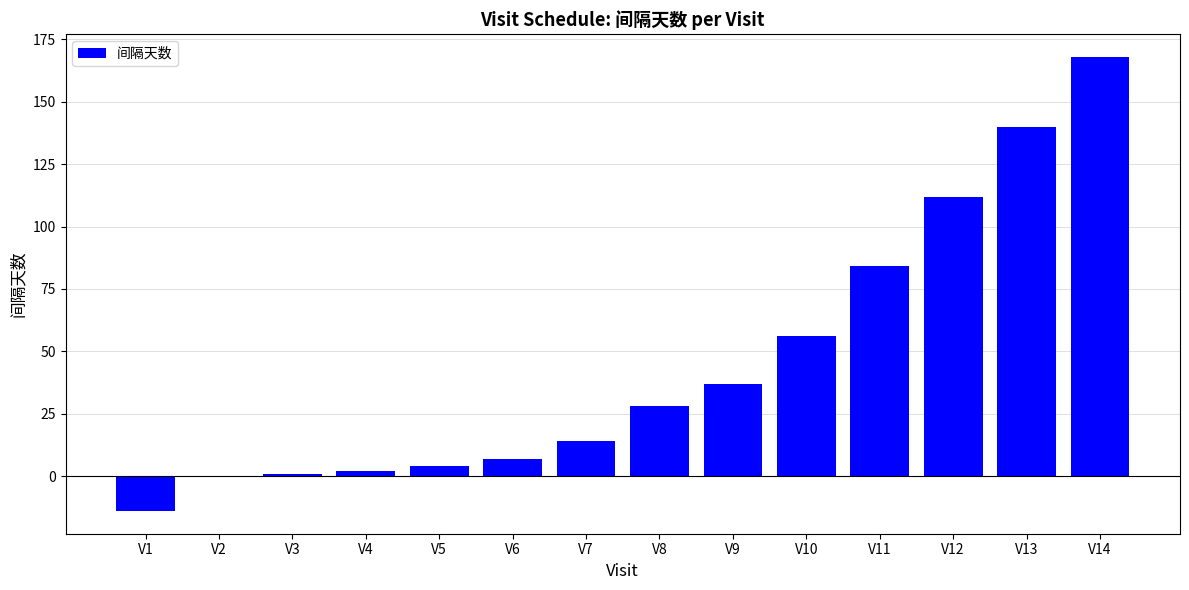

Which category has the highest value across all series?

V14